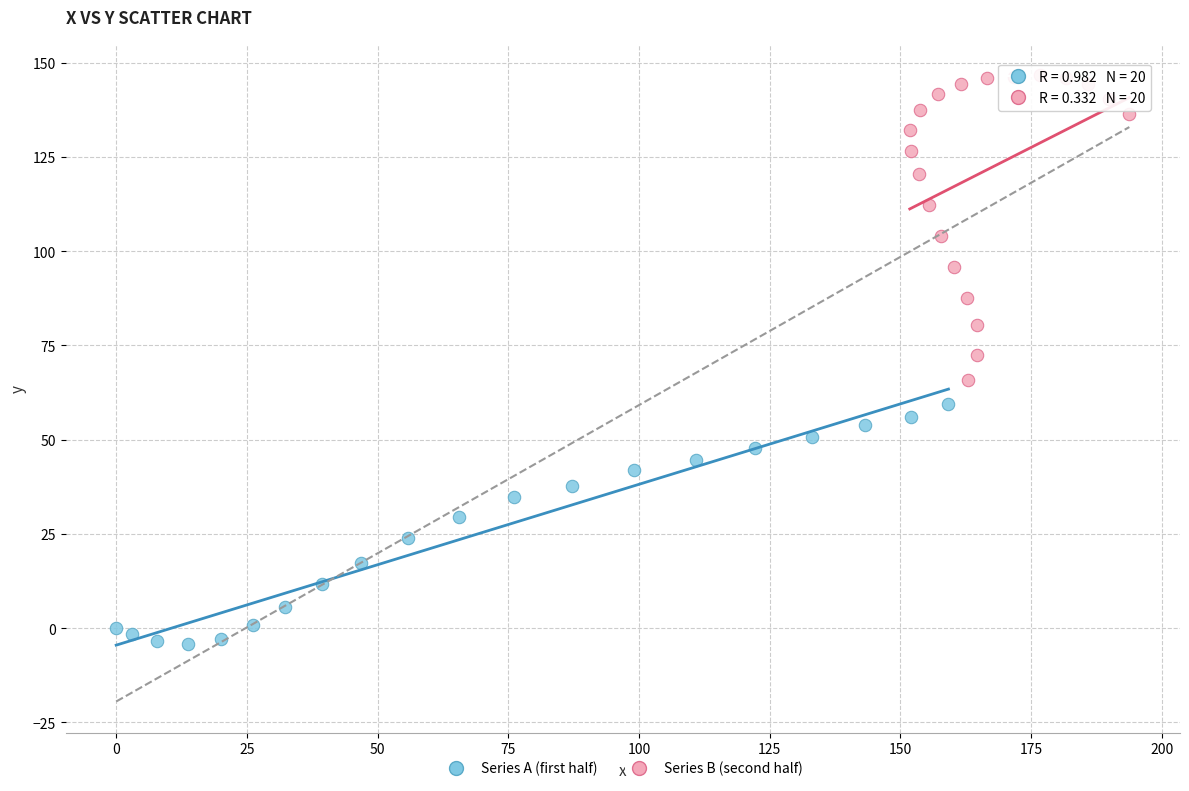

Which series contains the lowest Y value?

Series A (first half)